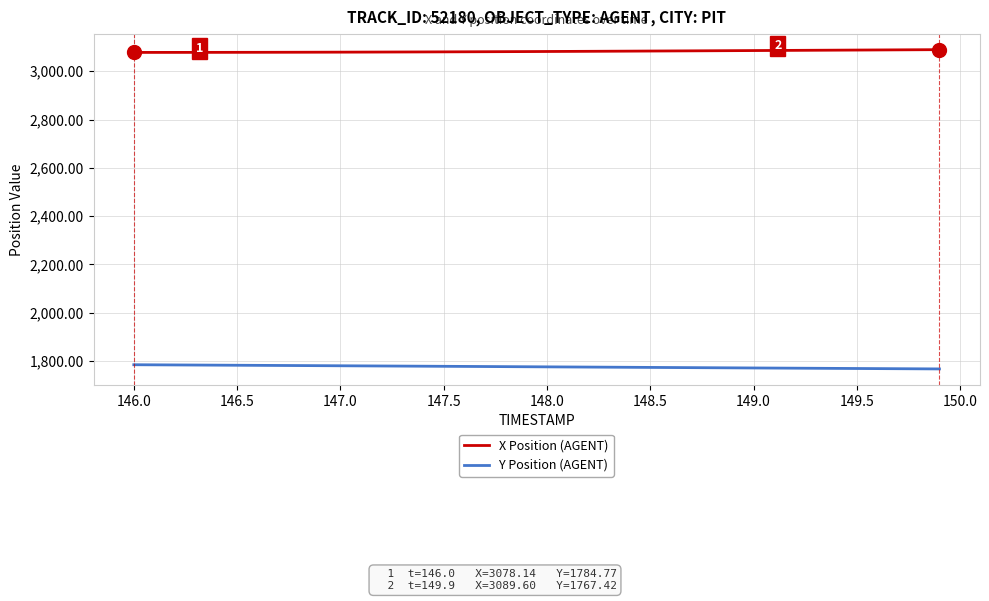

Does the chart display data point markers on the line(s)?

No